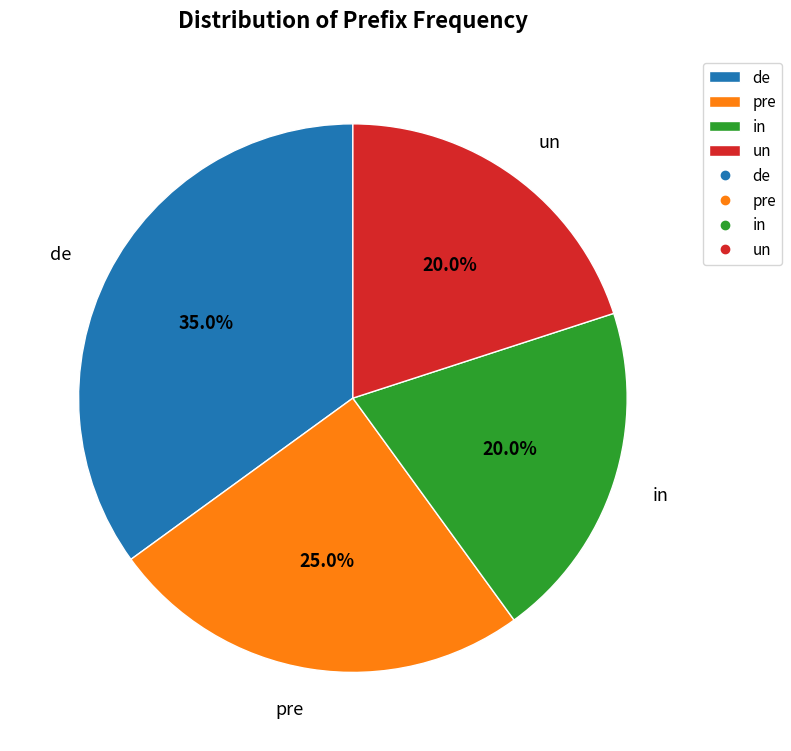

True or false: un accounts for 20% of the total.

True